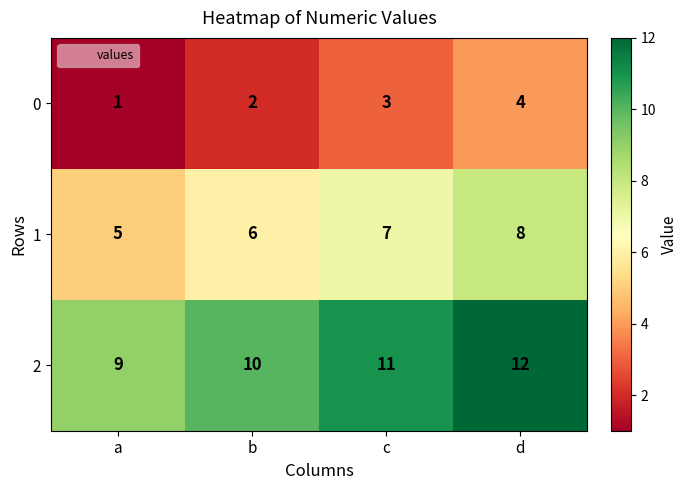

Which series has the largest total across all categories?

2